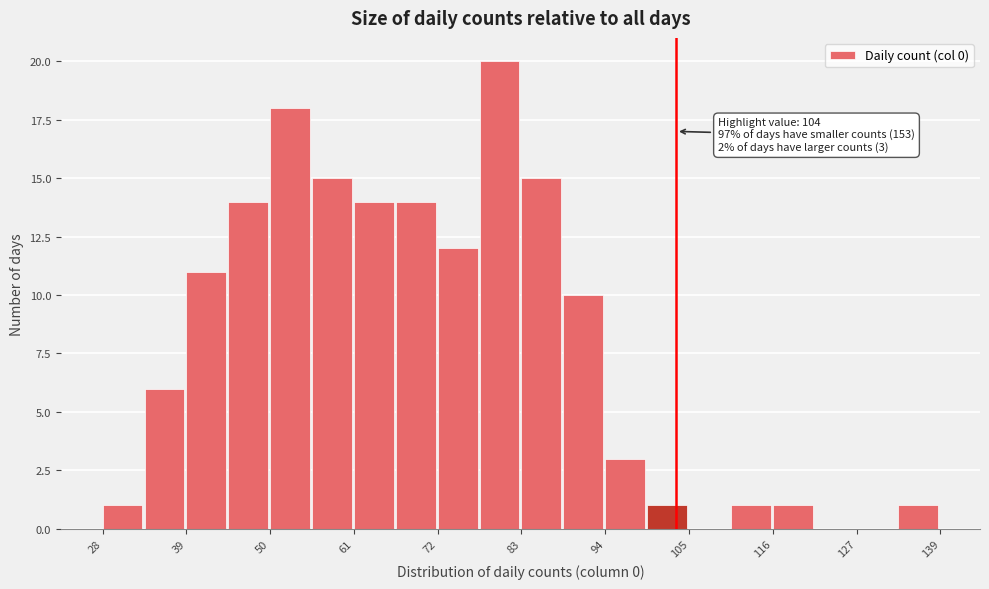

Read against the x-axis, roughly where is the centre of the tallest bar?

80